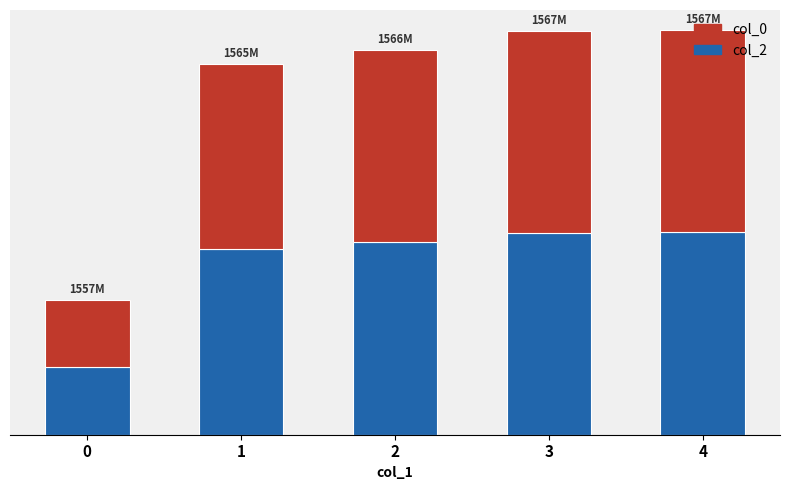

What are all the series names shown in the legend?

col_0, col_2